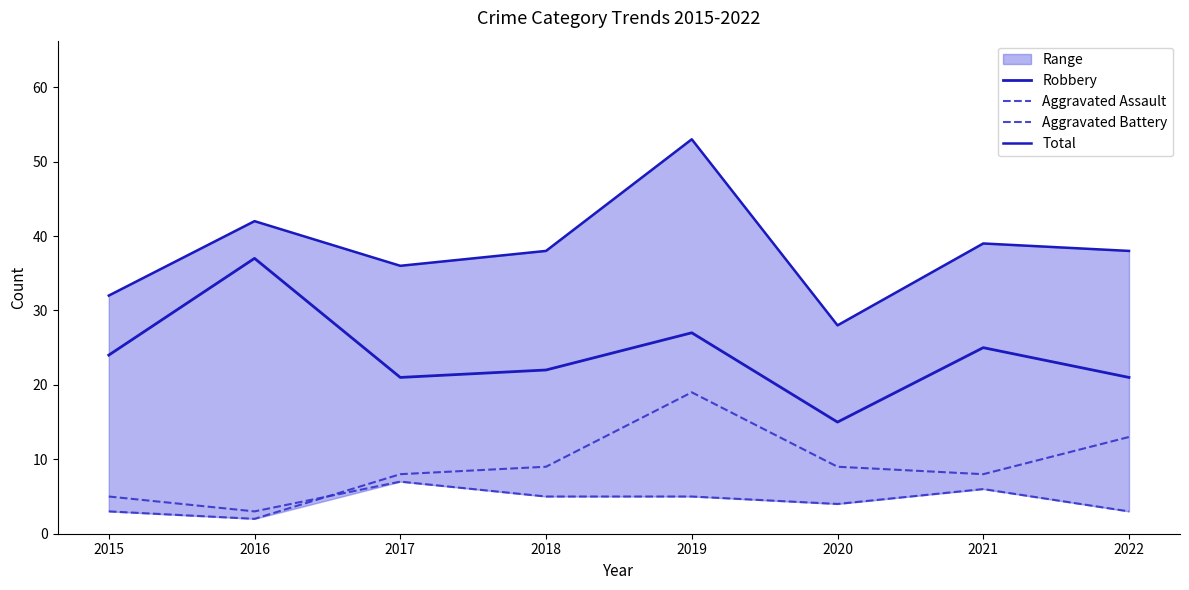

Rank the series at 2015 from lowest to highest value.

Aggravated Battery, Aggravated Assault, Robbery, Total